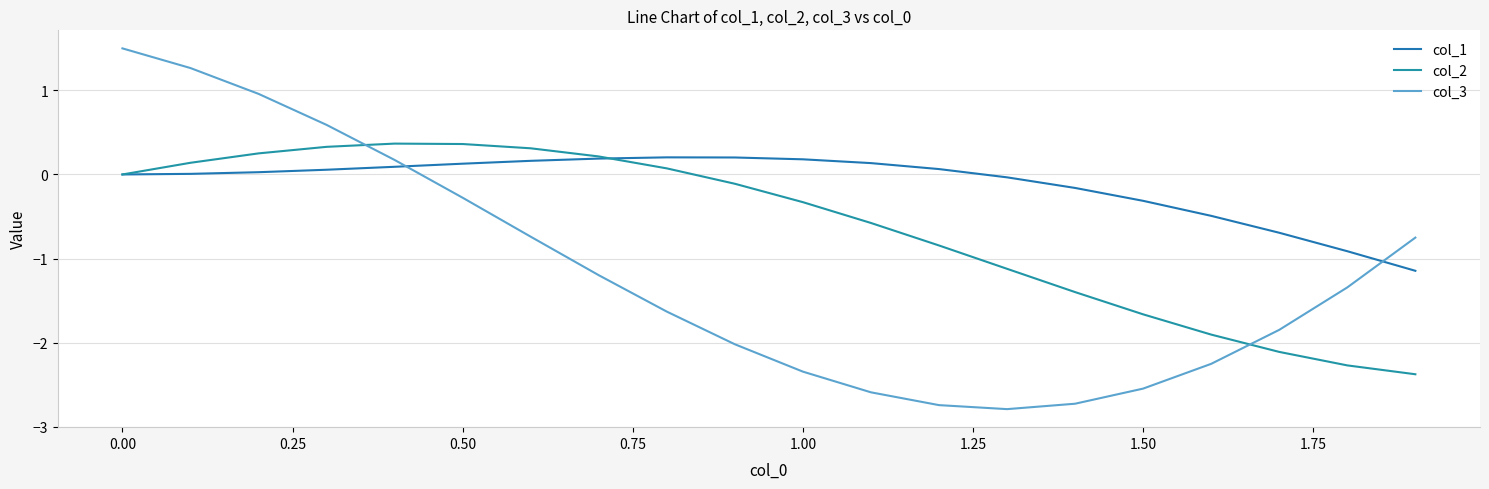

Reading left to right, what are all the values shown in this chart?

col_1: 0.0	0.0	0.0	0.1	0.1	0.1	0.2	0.2	0.2	0.2	0.2	0.1	0.1	-0.0	-0.2	-0.3	-0.5	-0.7	-0.9	-1.1
col_2: 0.0	0.1	0.3	0.3	0.4	0.4	0.3	0.2	0.1	-0.1	-0.3	-0.6	-0.8	-1.1	-1.4	-1.7	-1.9	-2.1	-2.3	-2.4
col_3: 1.5	1.3	1.0	0.6	0.2	-0.3	-0.7	-1.2	-1.6	-2.0	-2.3	-2.6	-2.7	-2.8	-2.7	-2.5	-2.3	-1.8	-1.3	-0.8